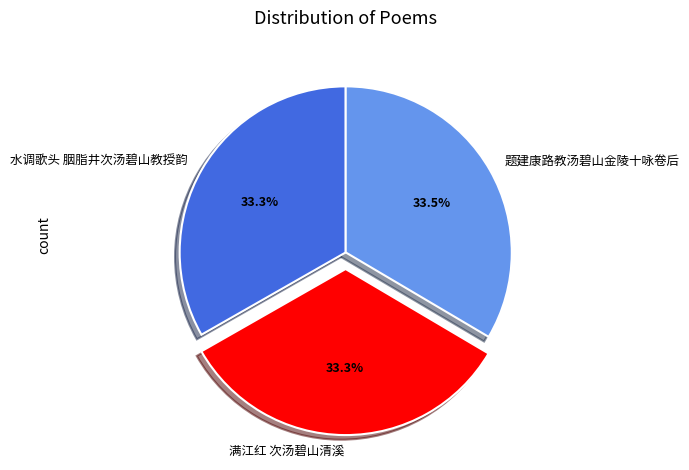

How many segments does this pie chart have?

3